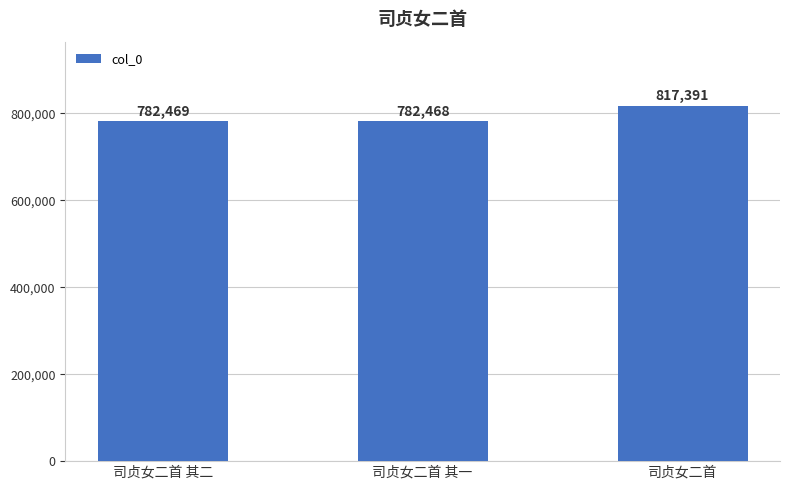

What is the greatest value displayed?

817391